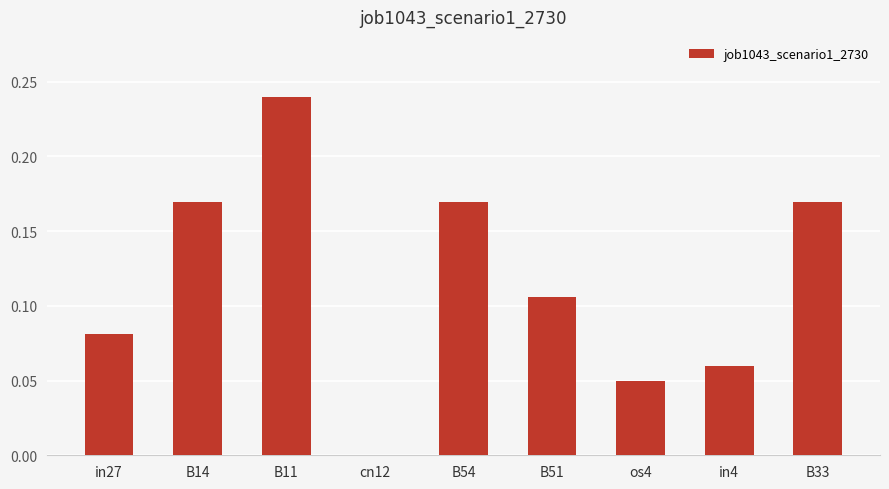

Are the bars horizontal?

No